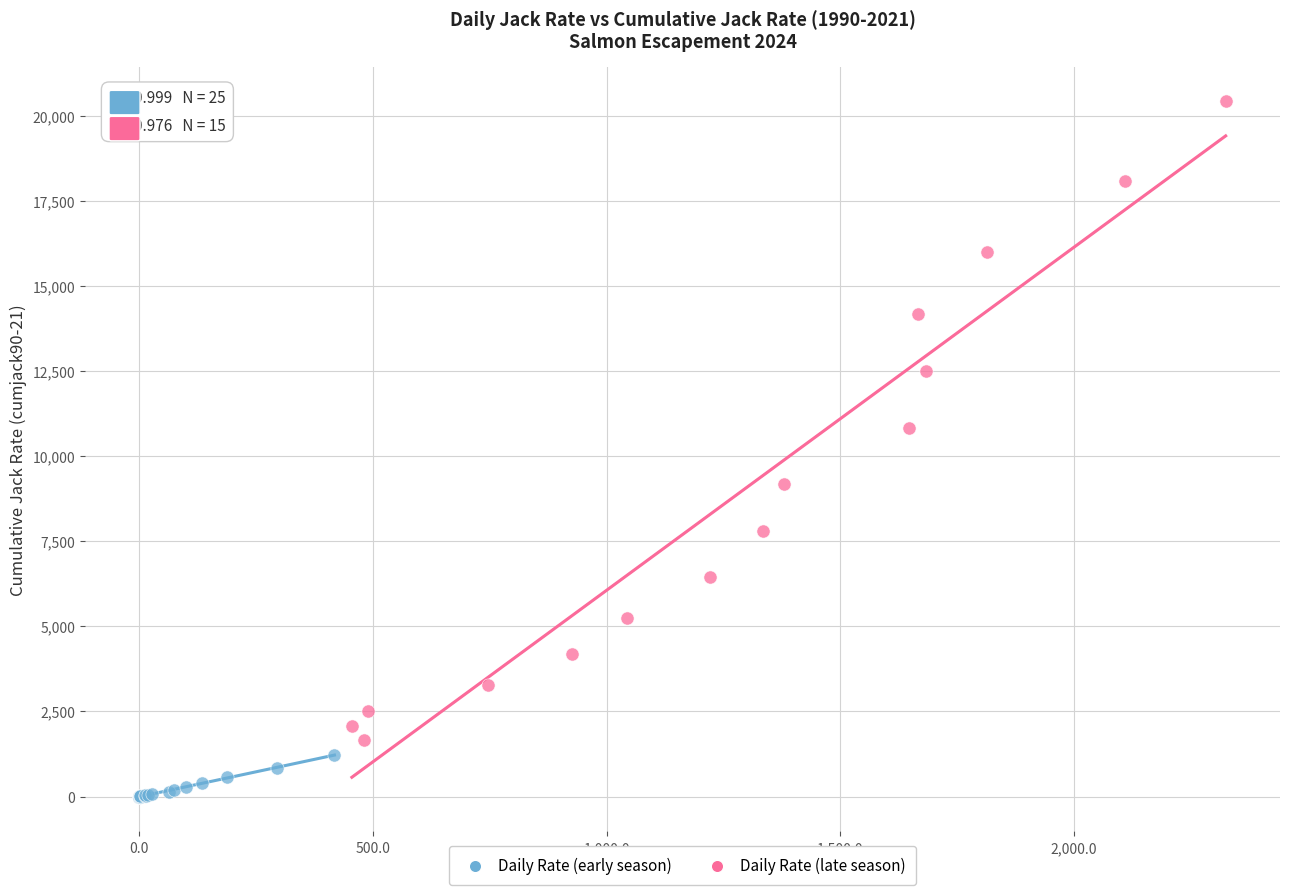

Which series contains the highest Y value?

Daily Rate (late season)